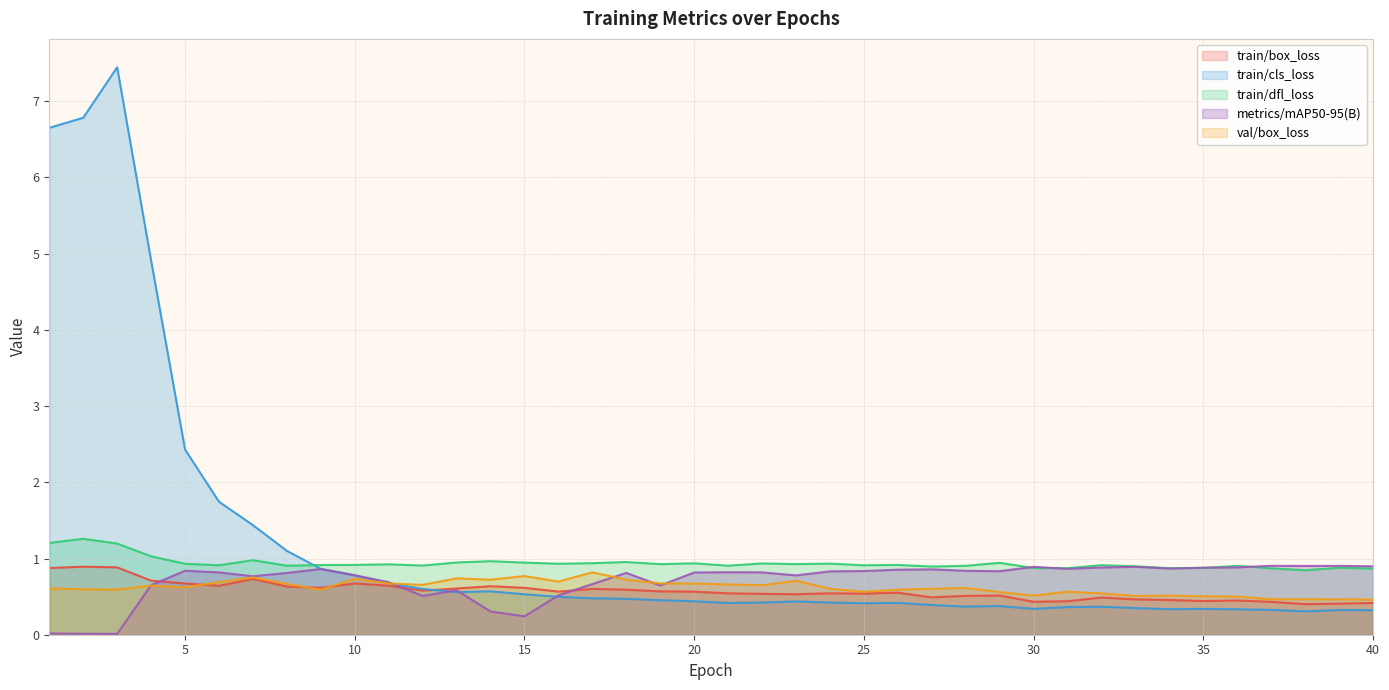

Which has a higher value, 13 or 35?

13